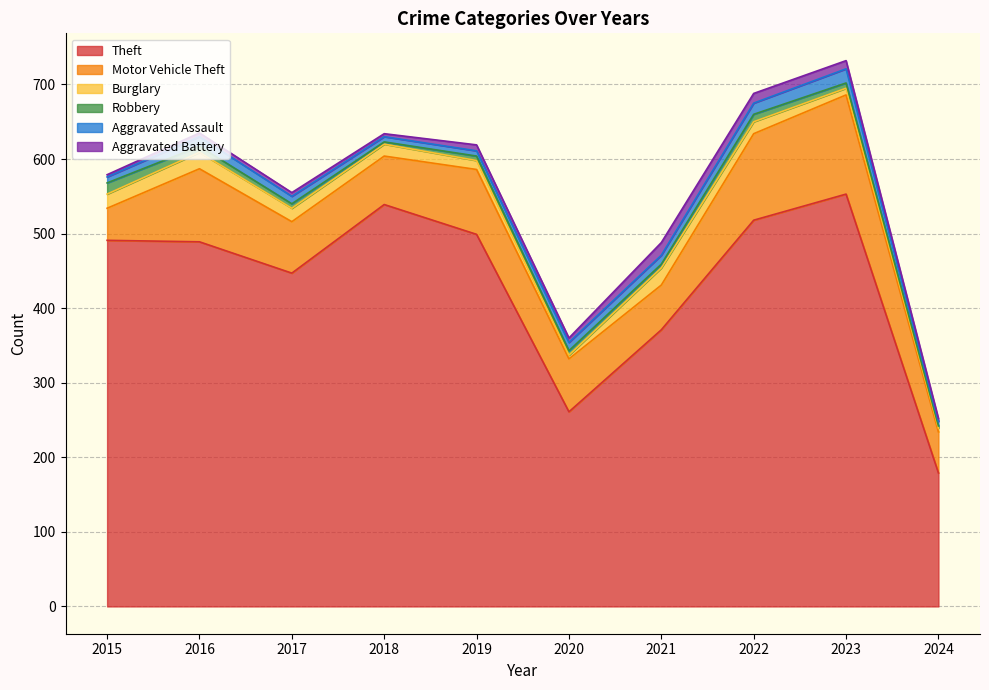

What is the average value of the Burglary series?

14